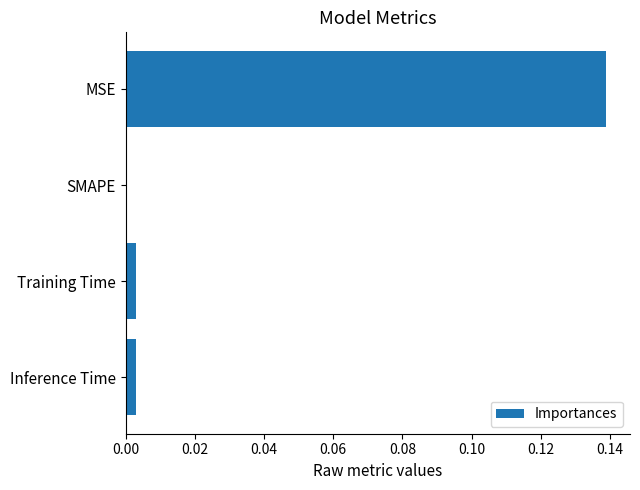

True or false: the data shows 0.0 at SMAPE.

True